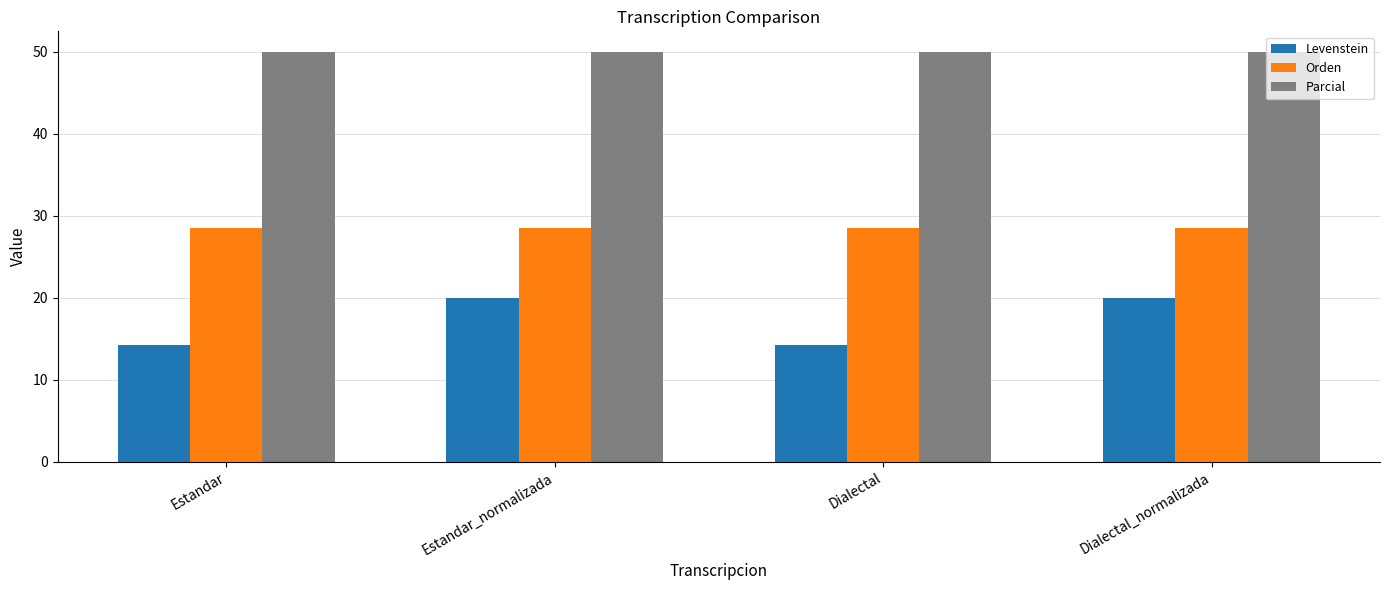

Which series has the widest spread of values?

Levenstein